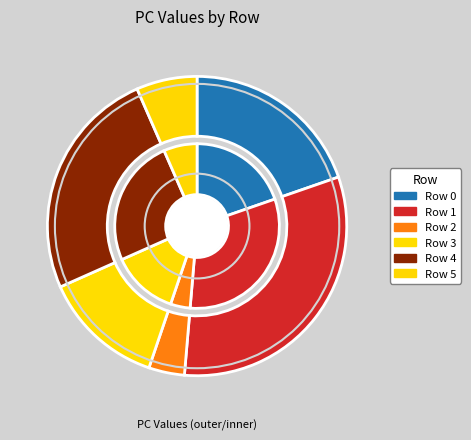

Approximately how many times larger is the value at Row 4 compared to Row 1?

0.8